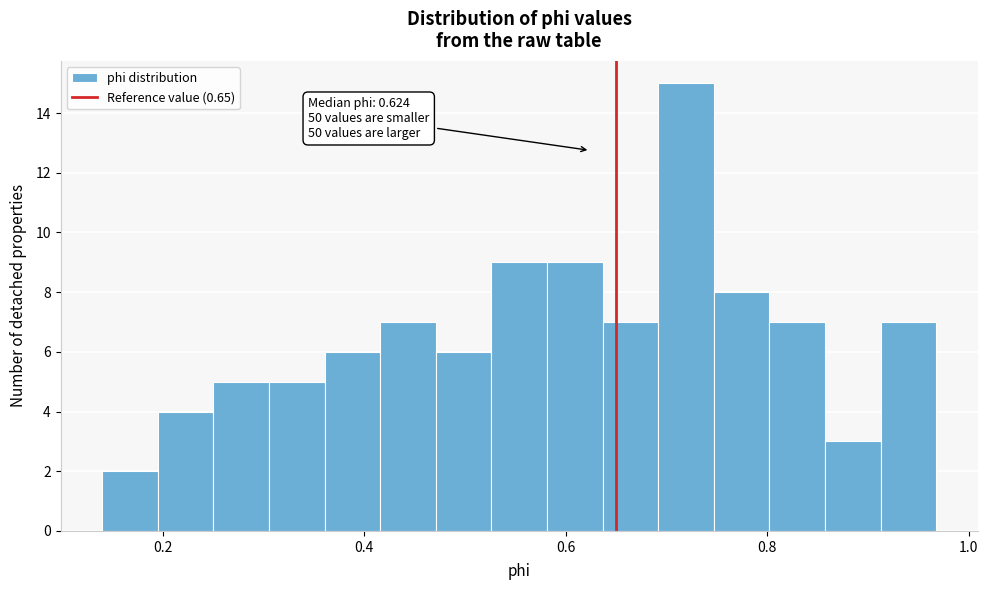

Around what value on the x-axis is the tallest bar? Give the approximate position of its centre, as read against the axis.

0.72